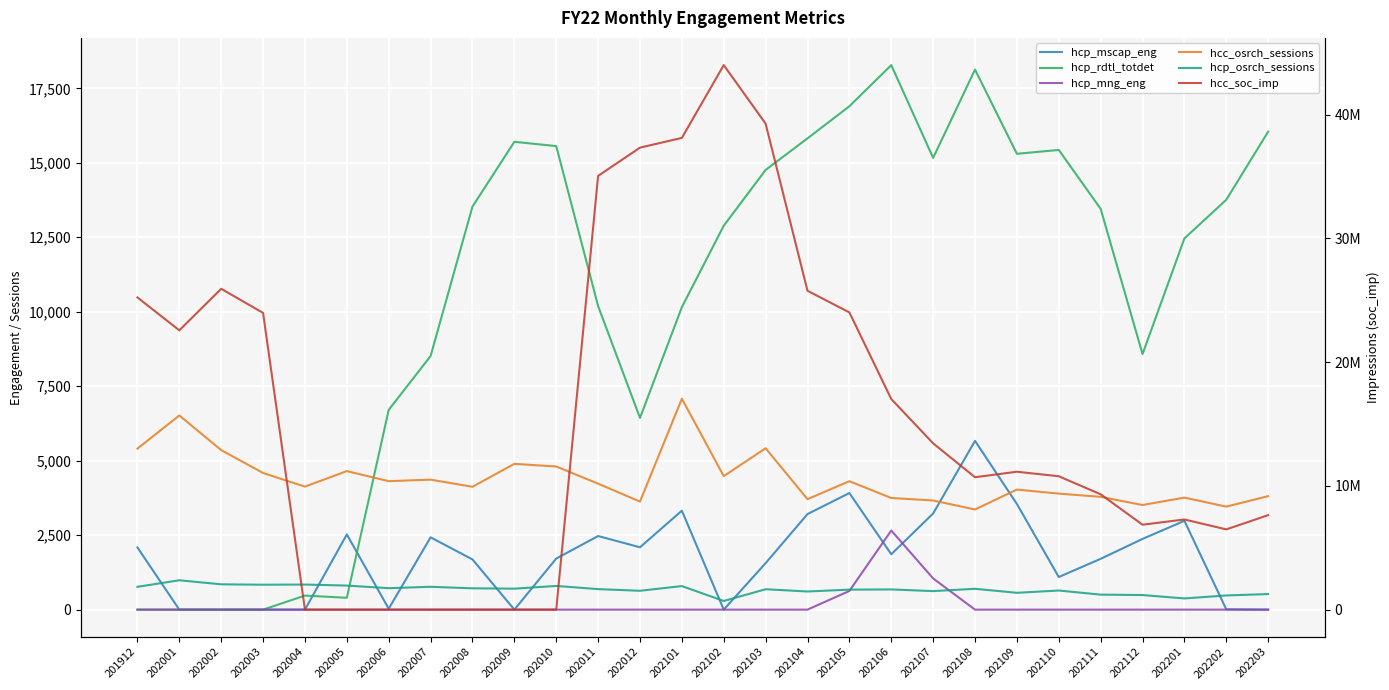

Which series has the largest range (max minus min)?

hcc_soc_imp